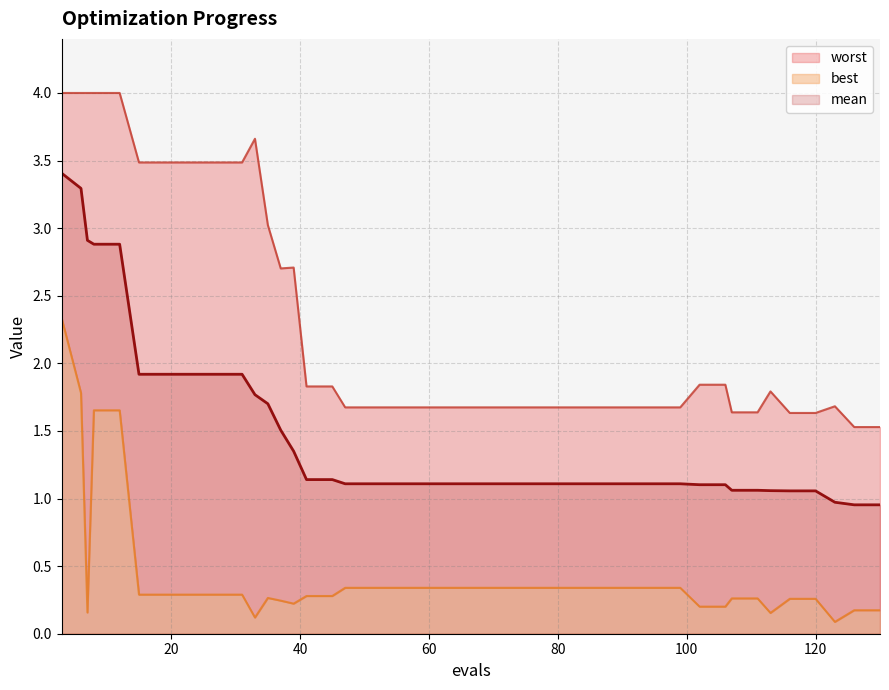

What is the value of the mean point at the 17th from the left?

1.1